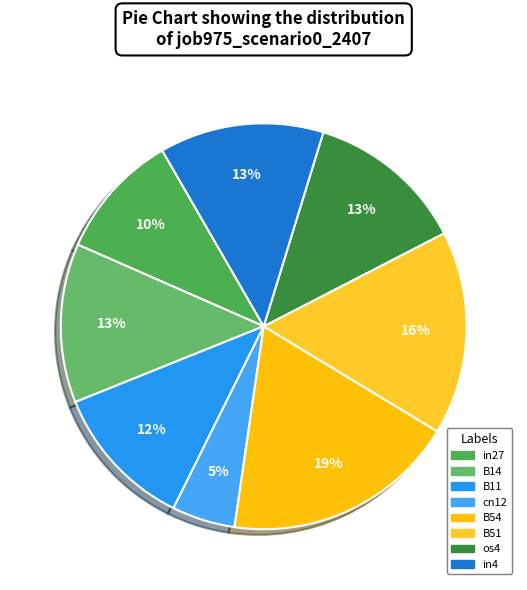

Rank the categories by value from lowest to highest.

cn12, in27, B11, B14, os4, in4, B51, B54